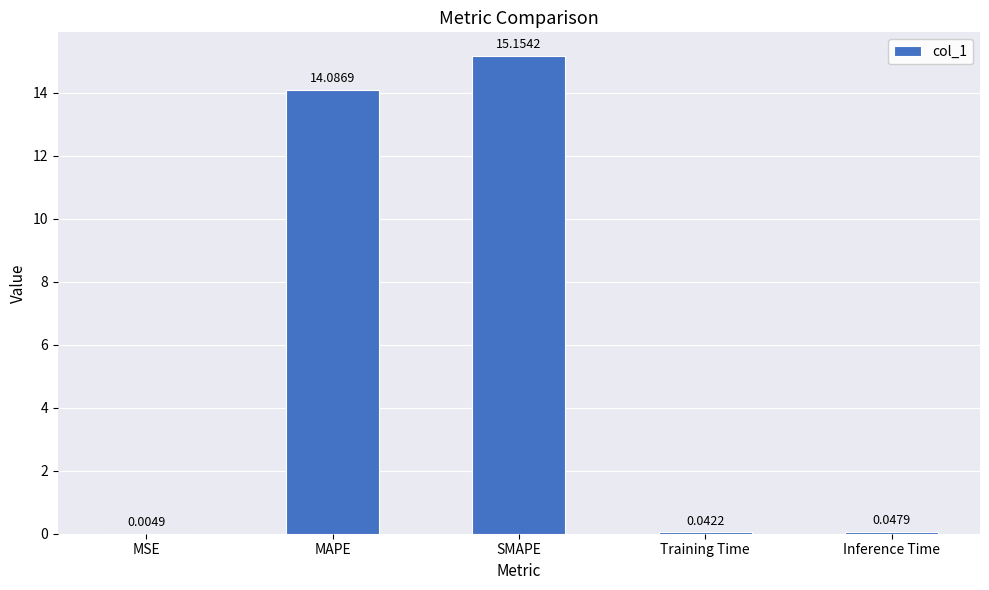

What is the sum of the values at Training Time and MAPE?

14.1